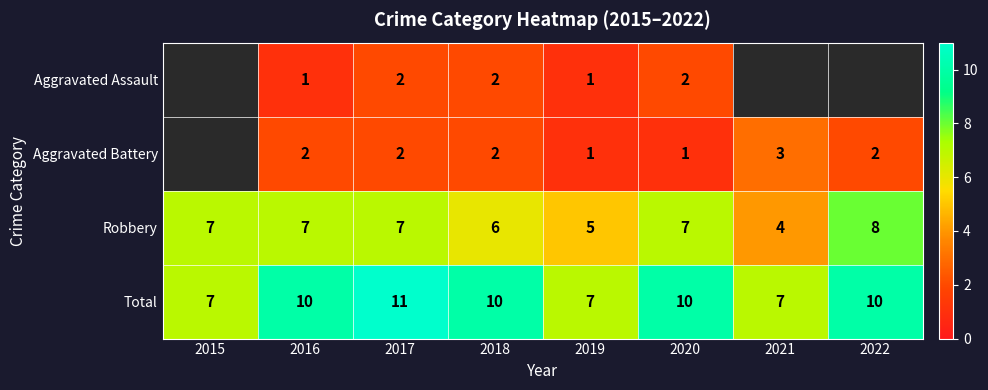

What is the minimum value for Robbery?

4